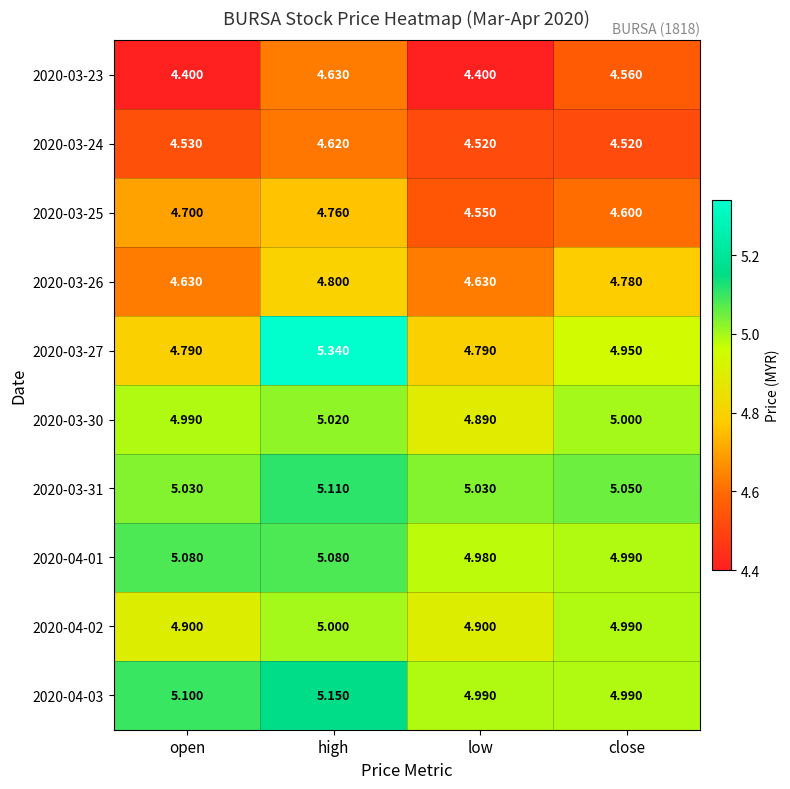

At how many categories does at least one series exceed 4?

4